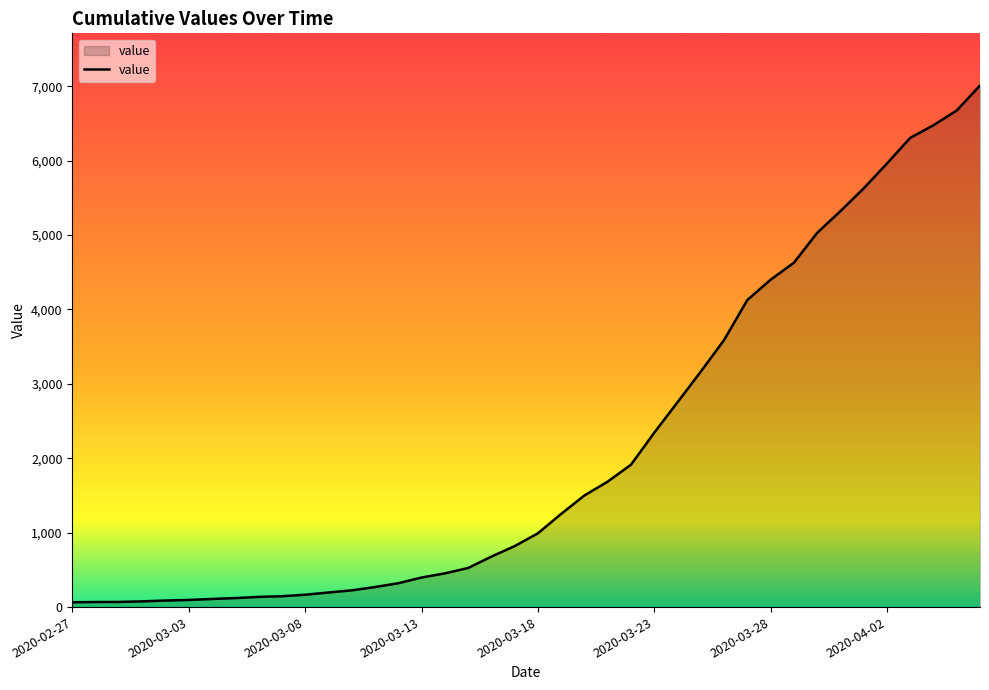

Does the chart display data point markers on the line(s)?

No